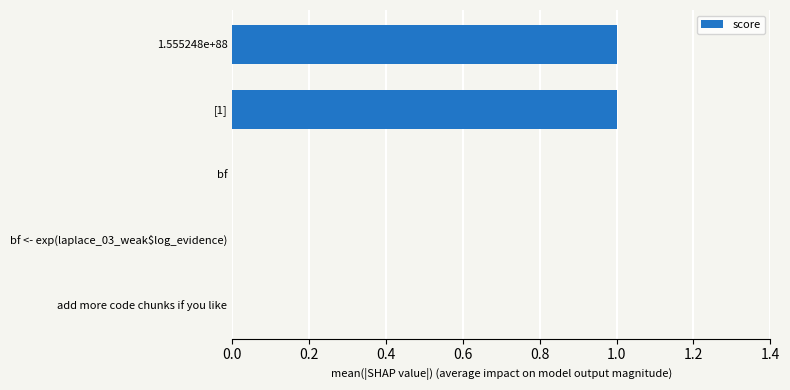

Between bf <- exp(laplace_03_weak$log_evidence) and 1.555248e+88, which is larger?

1.555248e+88